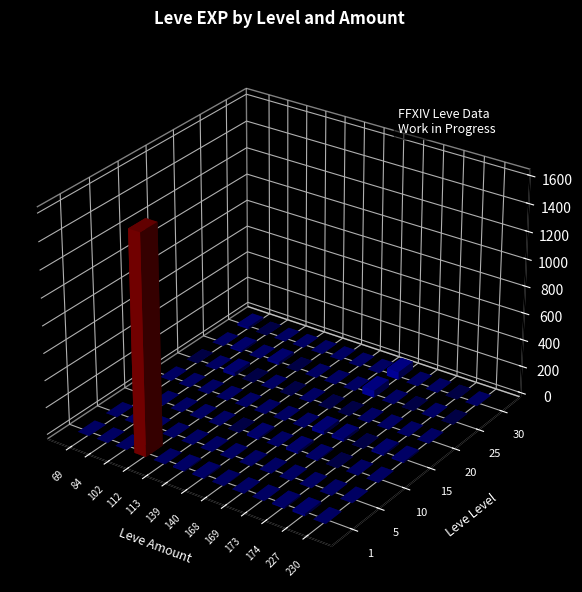

The 20 series shows 0 at 113. True or false?

True